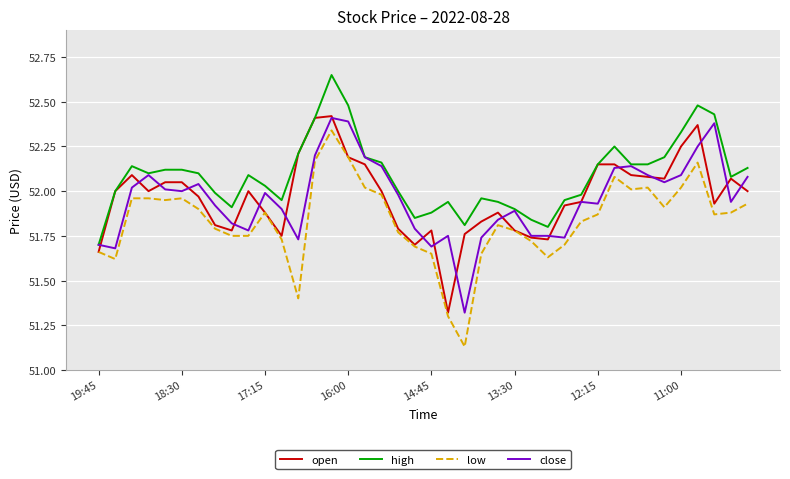

Which series has the widest spread of values?

low